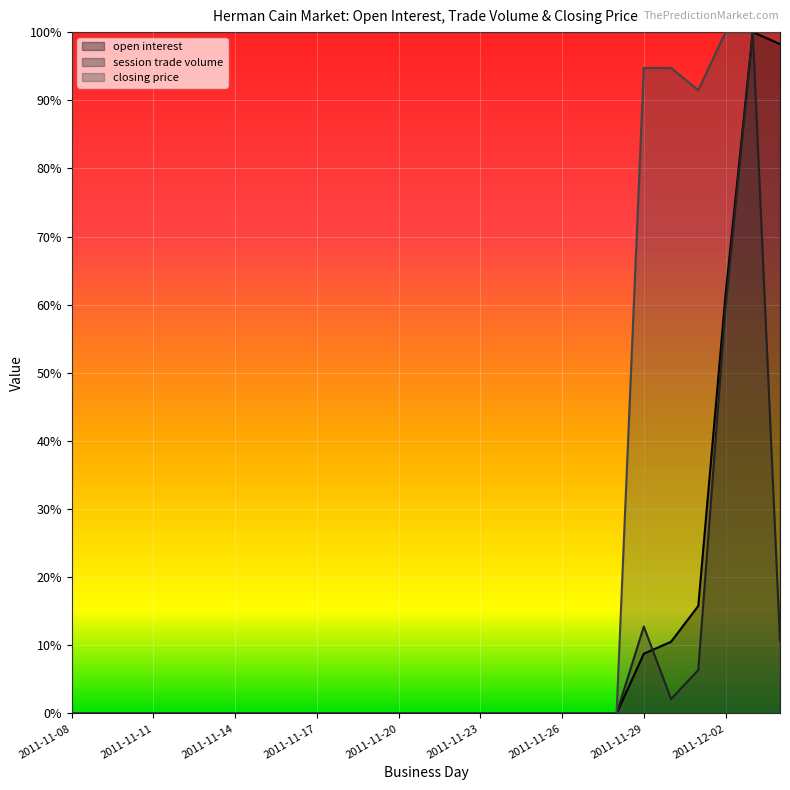

At how many categories does at least one series exceed 68?

6